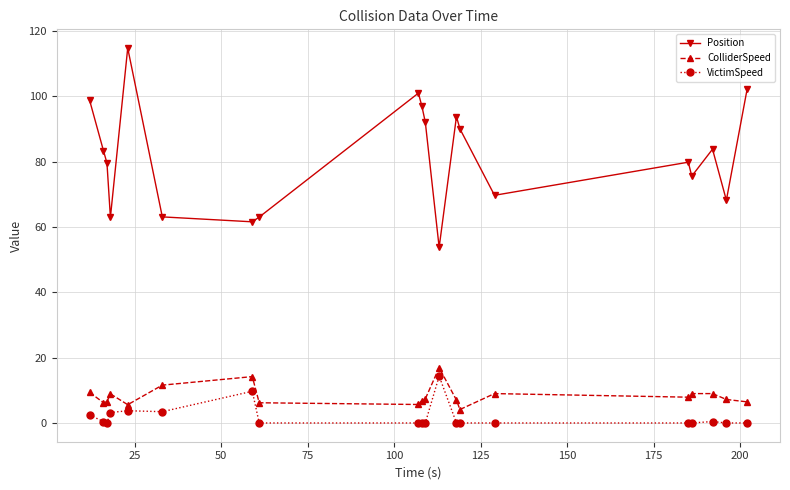

Which series has the widest spread of values?

Position